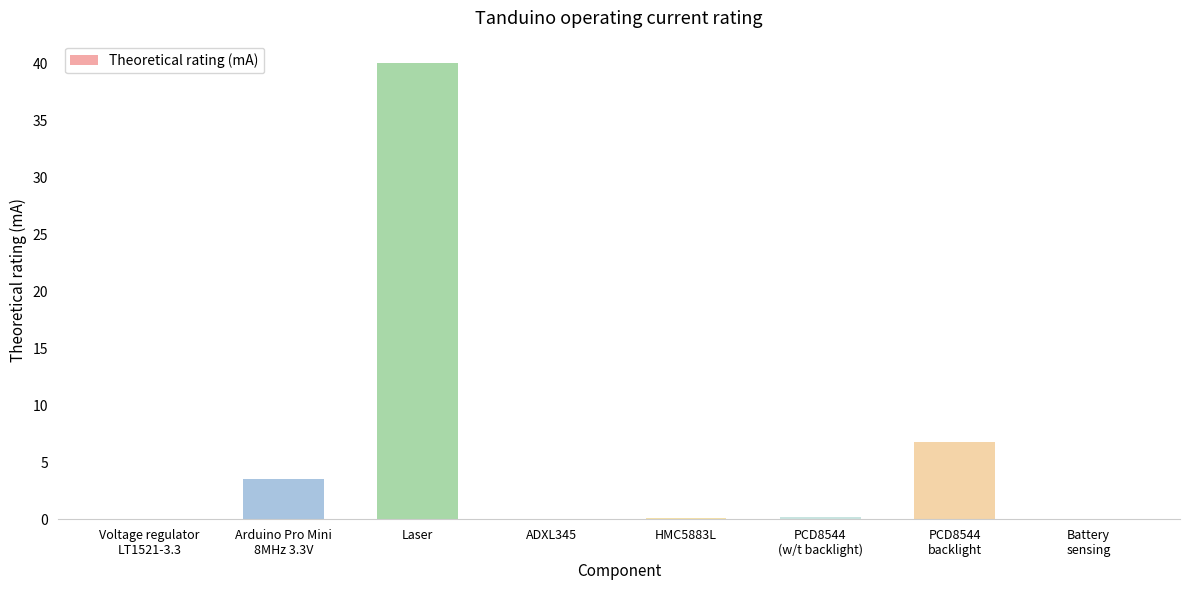

True or false: the data shows 0.2 at PCD8544
(w/t backlight).

True